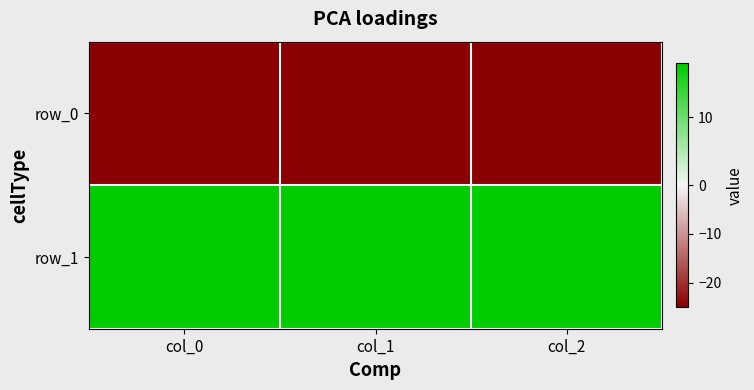

Which has a higher value, col_2 or col_0?

col_2